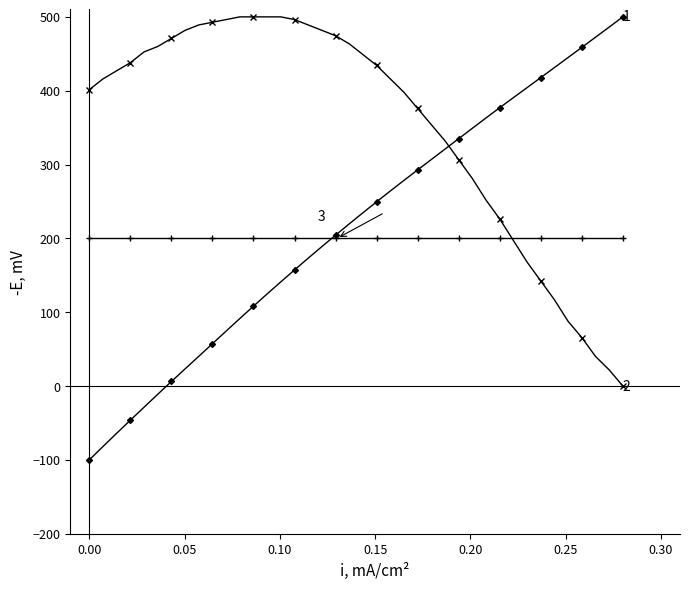

How many data points does each series have?

40